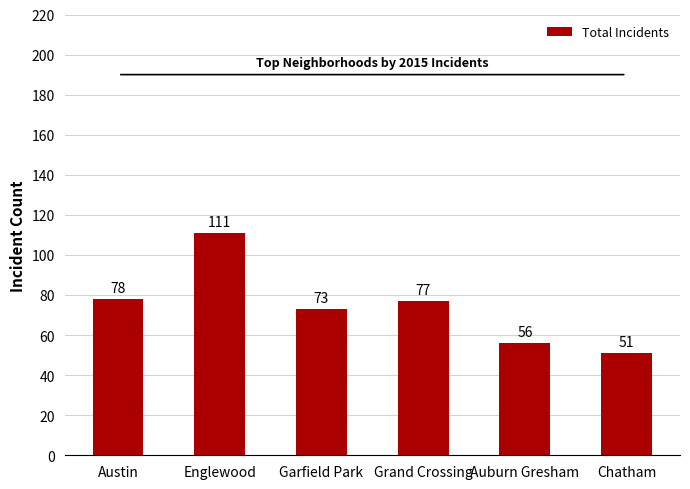

Reading left to right, what are all the values shown in this chart?

Austin=78	Englewood=111	Garfield Park=73	Grand Crossing=77	Auburn Gresham=56	Chatham=51